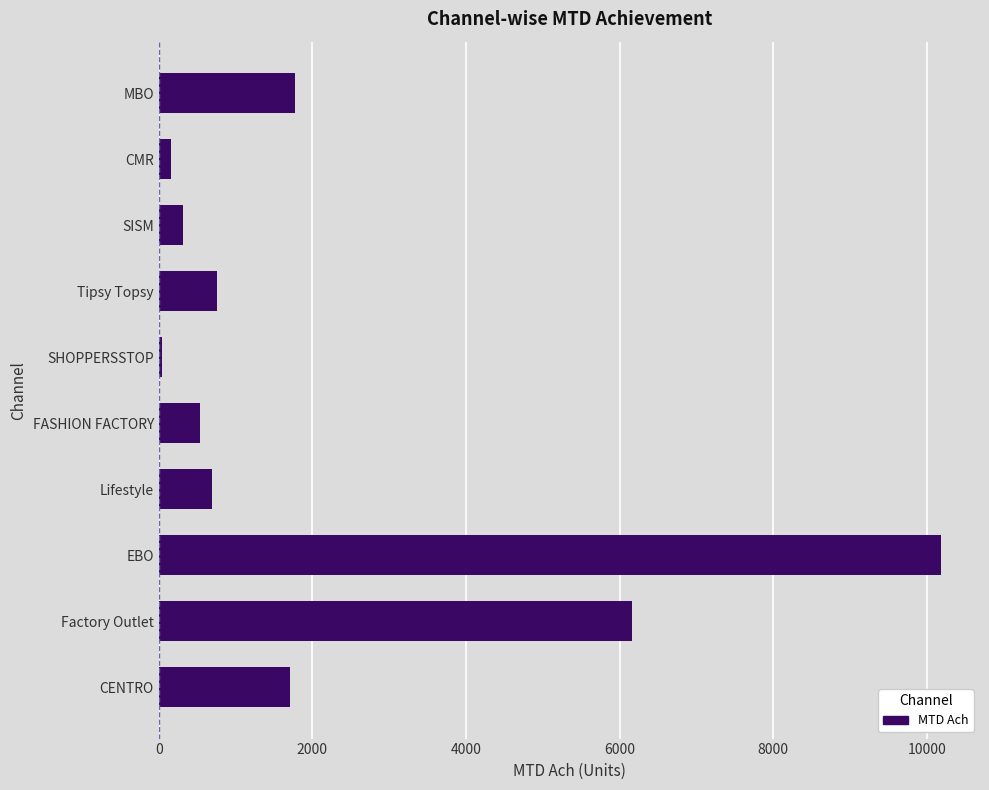

How many data points are less than 759?

5